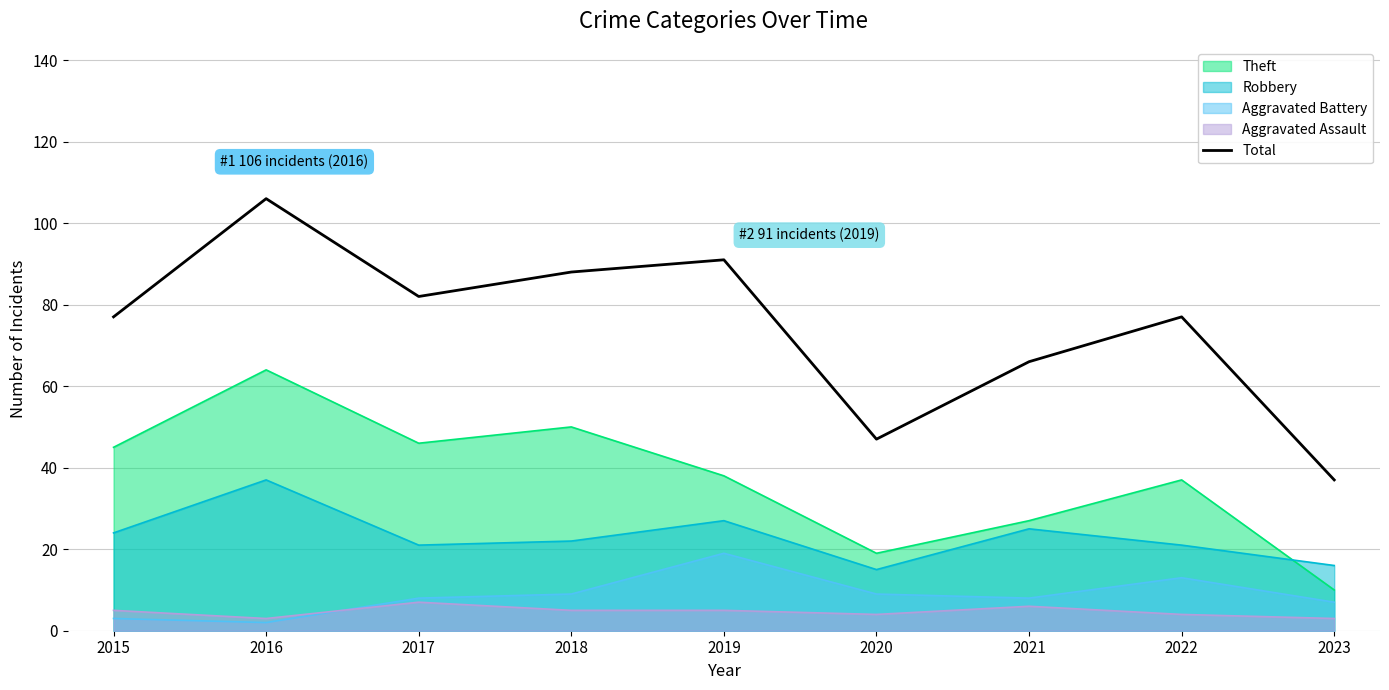

Between 2016 and 2017, which is larger?

2016